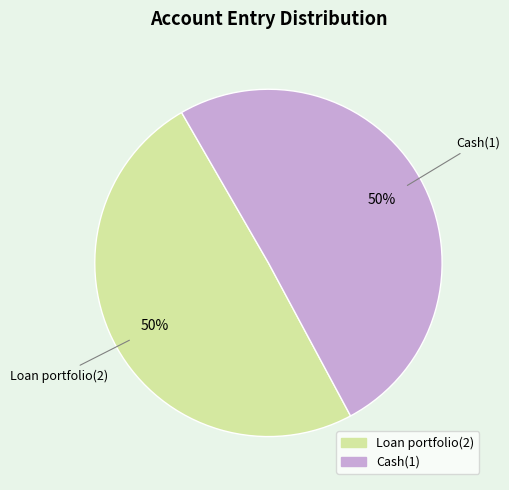

To the nearest percent, what percentage of the pie is Cash(1)?

50%